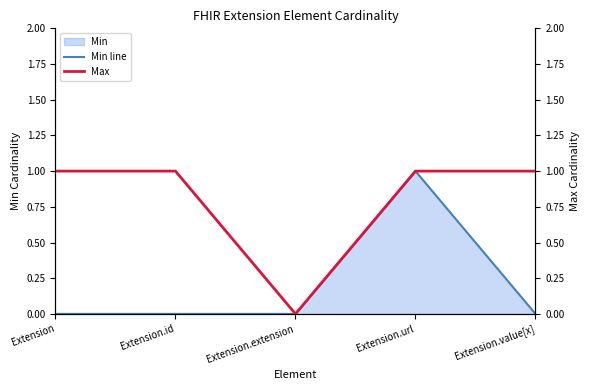

True or false: Min line has a value of 1 at Extension.value[x].

False